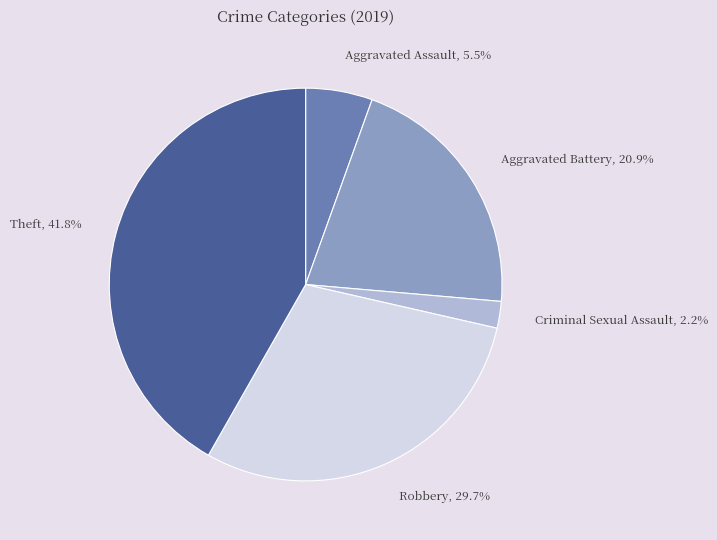

Combined, do Aggravated Assault and Aggravated Battery account for over 50%?

No